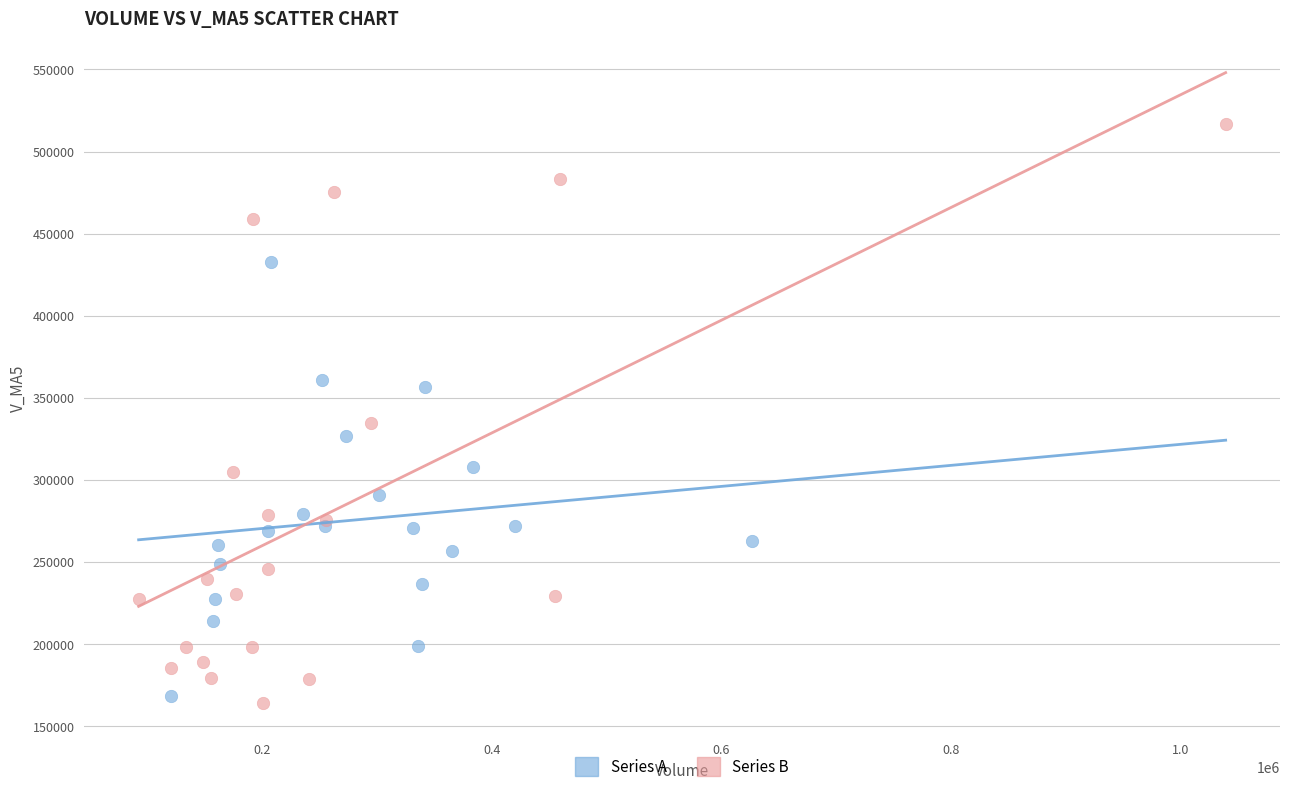

What are all the series names shown in the legend?

Series A, Series B